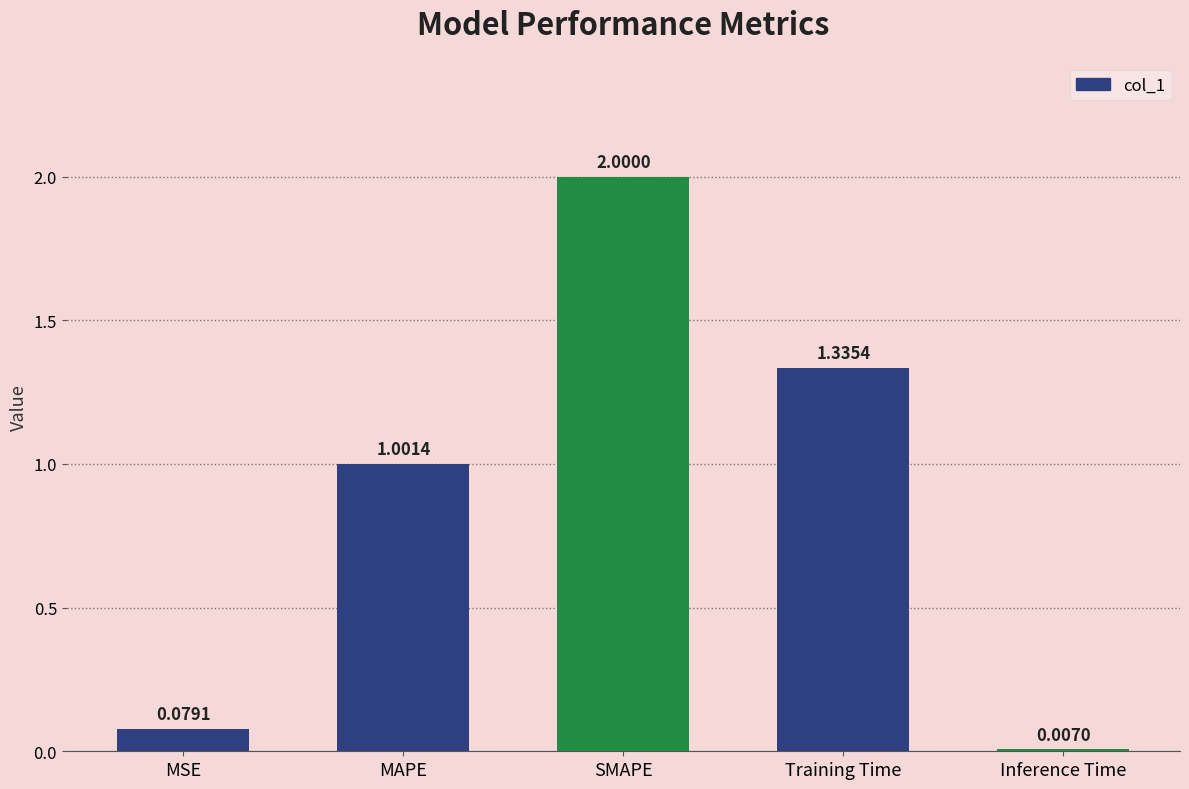

What is the change in value from MSE to Inference Time?

-0.1